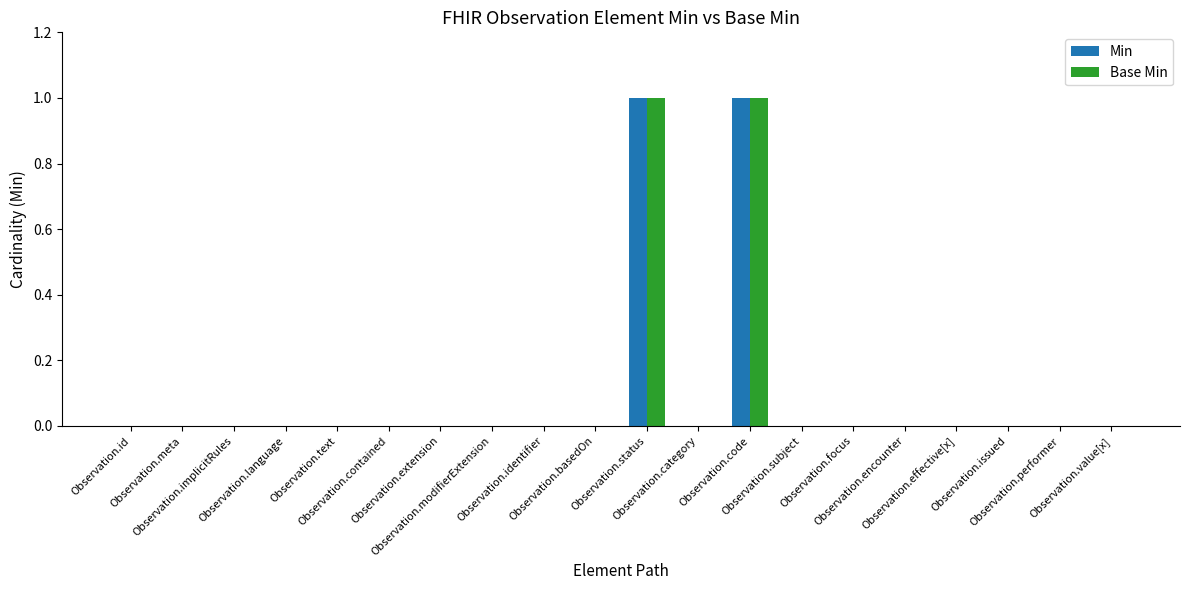

How many groups of bars are there?

20